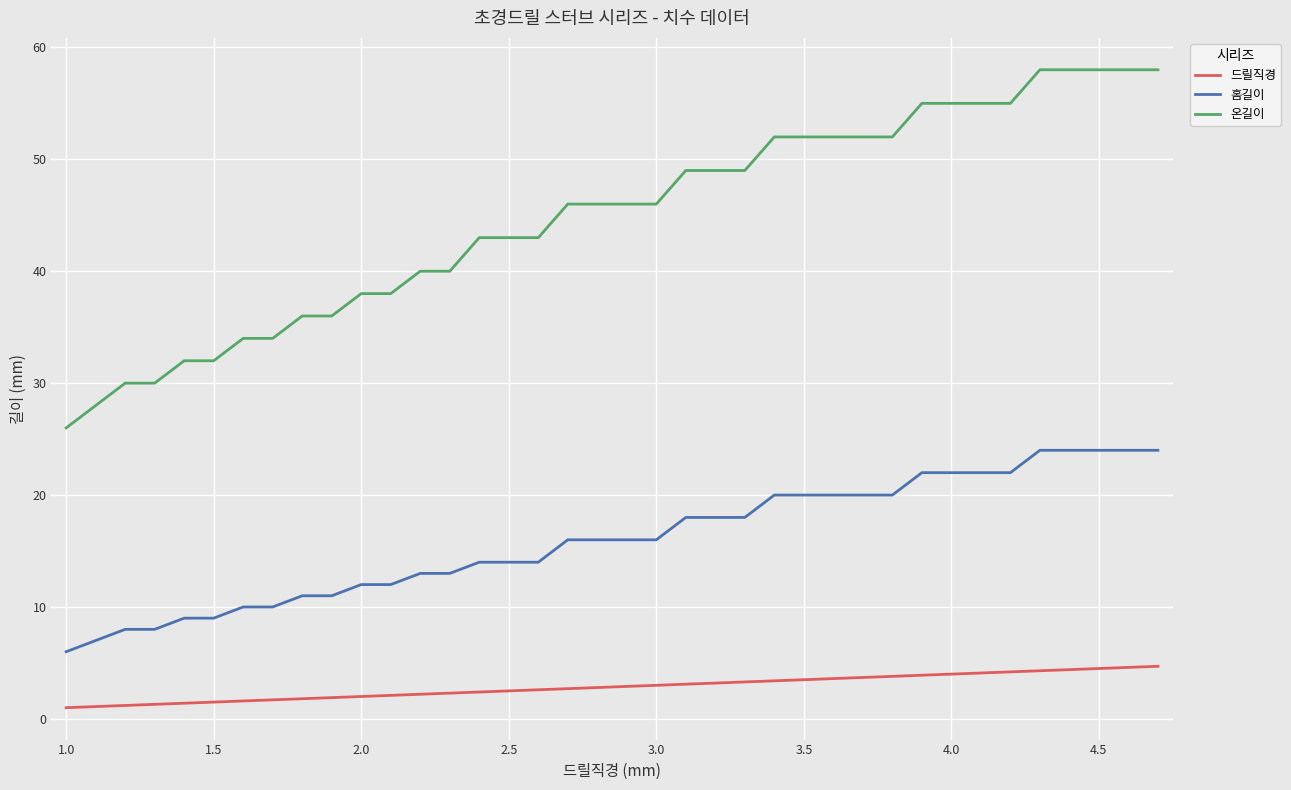

Rank the series by their maximum value, from lowest to highest.

드릴직경, 홈길이, 온길이